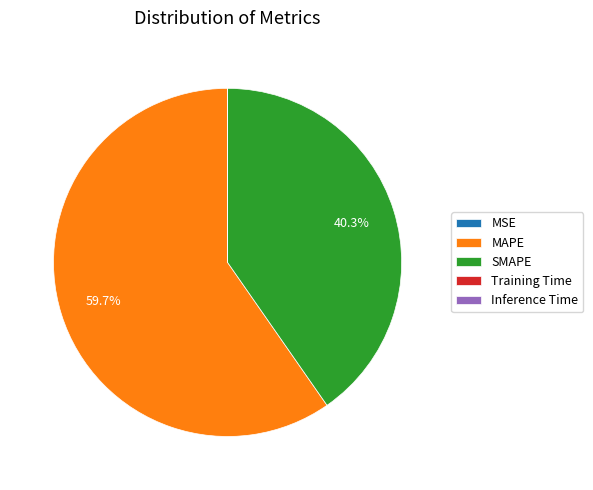

Which category accounts for the majority?

MAPE